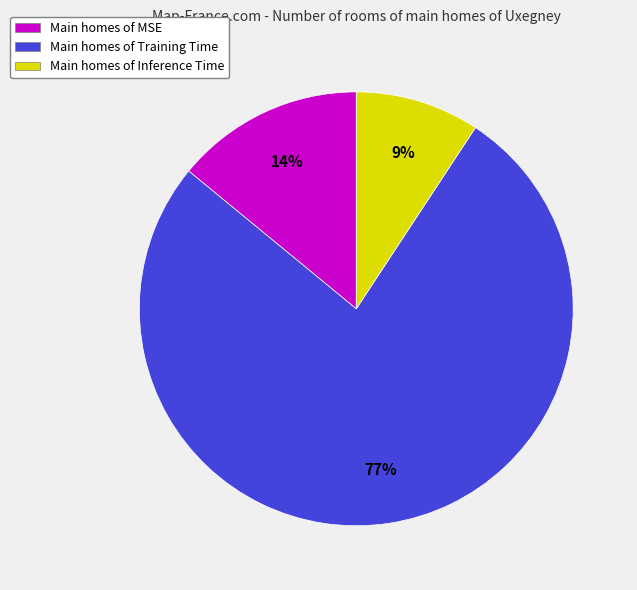

Is it true that Main homes of Inference Time is 1% of the pie?

False